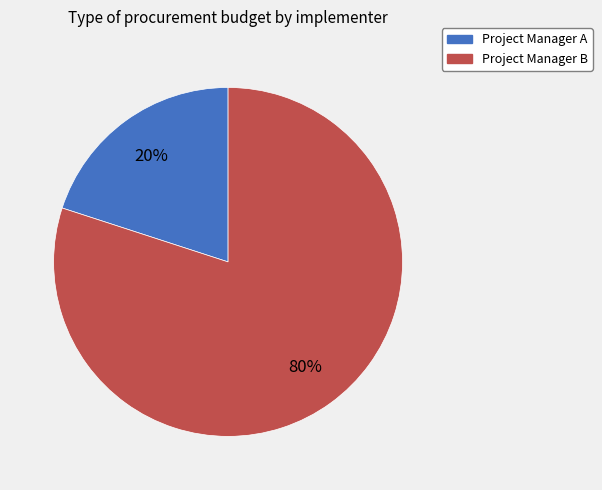

Do Project Manager A and Project Manager B together represent more than half of the pie?

Yes